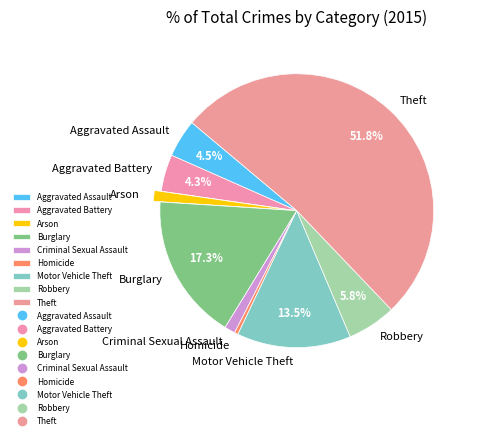

To the nearest percent, what is the average slice percentage?

11%